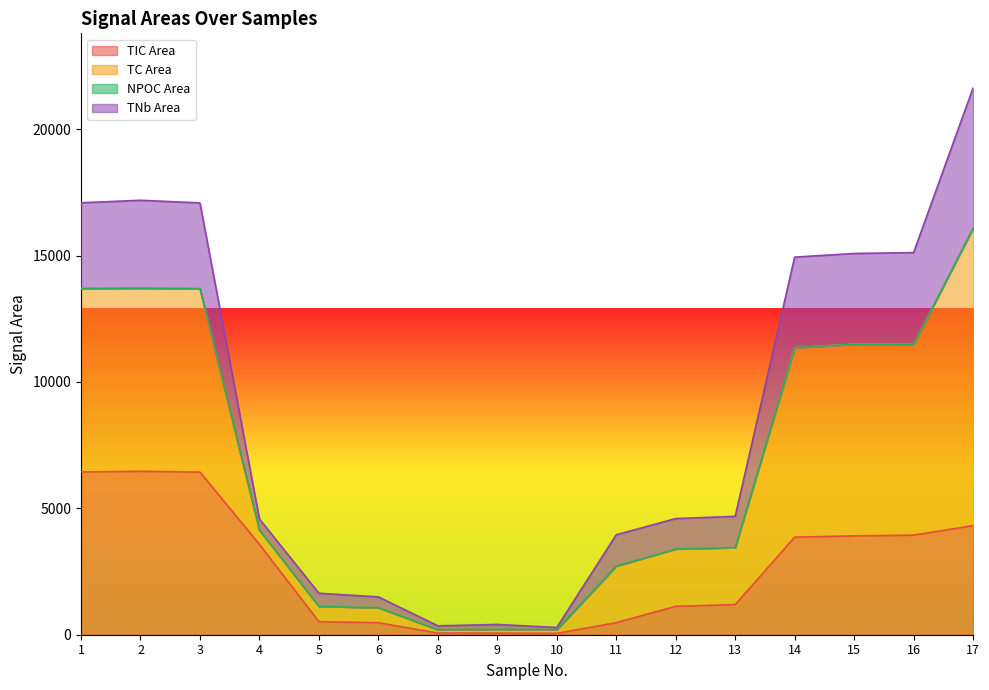

Which series has the largest total across all categories?

TC Area